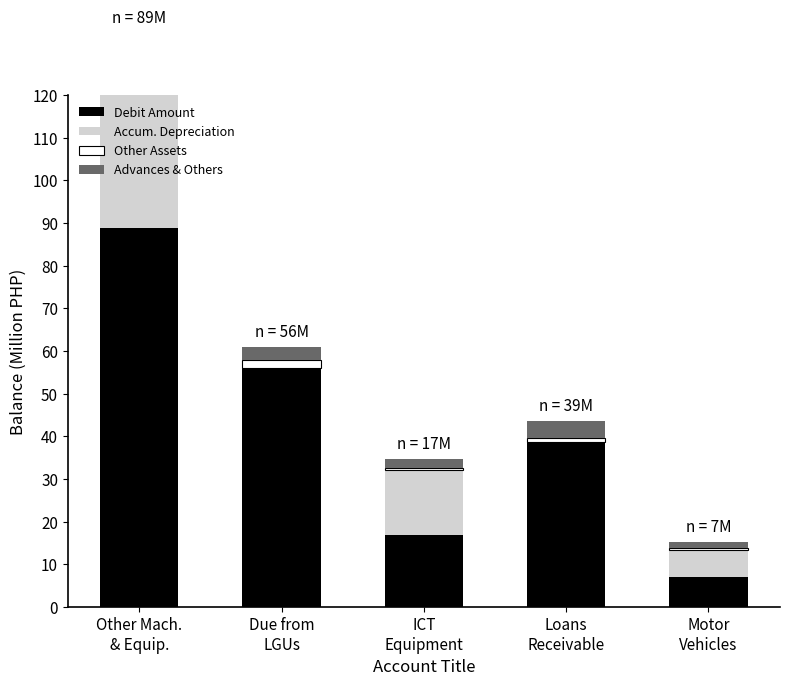

Reading right to left, what are all the values shown in this chart?

Debit Amount: Motor
Vehicles=7.1	Loans
Receivable=38.7	ICT
Equipment=16.9	Due from
LGUs=55.9	Other Mach.
& Equip.=88.9
Accum. Depreciation: Motor
Vehicles=6.2	Loans
Receivable=0.0	ICT
Equipment=15.3	Due from
LGUs=0.0	Other Mach.
& Equip.=37.7
Other Assets: Motor
Vehicles=0.5	Loans
Receivable=1.0	ICT
Equipment=0.5	Due from
LGUs=2.0	Other Mach.
& Equip.=3.0
Advances & Others: Motor
Vehicles=1.5	Loans
Receivable=4.0	ICT
Equipment=2.0	Due from
LGUs=3.0	Other Mach.
& Equip.=5.0